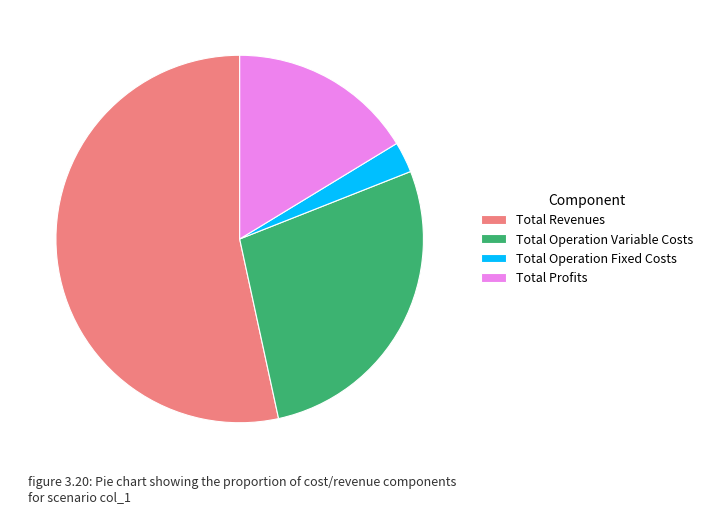

Does Total Revenues represent more than half of the total?

Yes